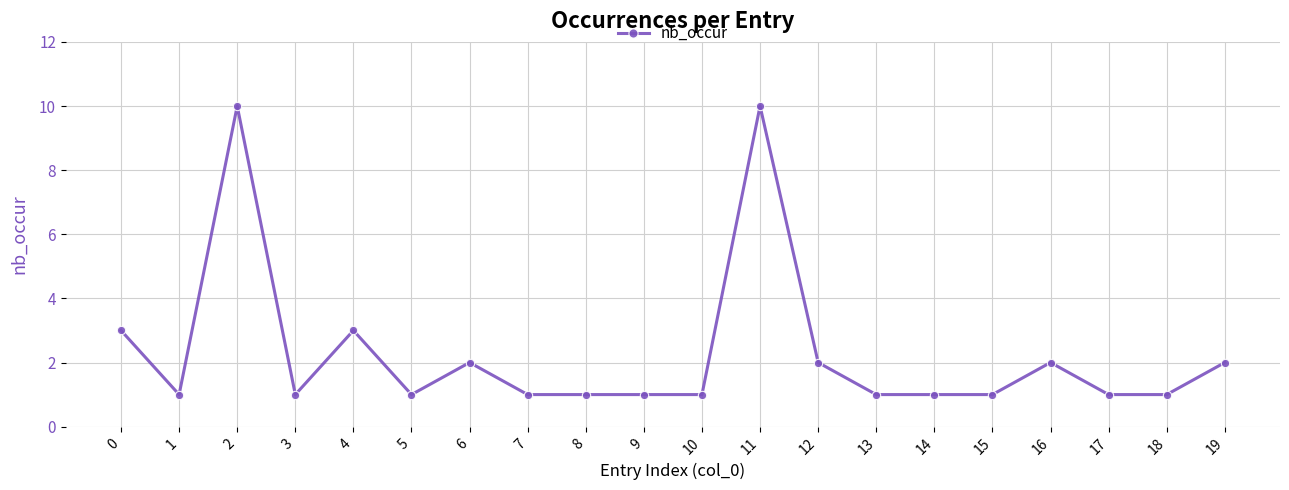

Count the values in the range 1 to 2.

16